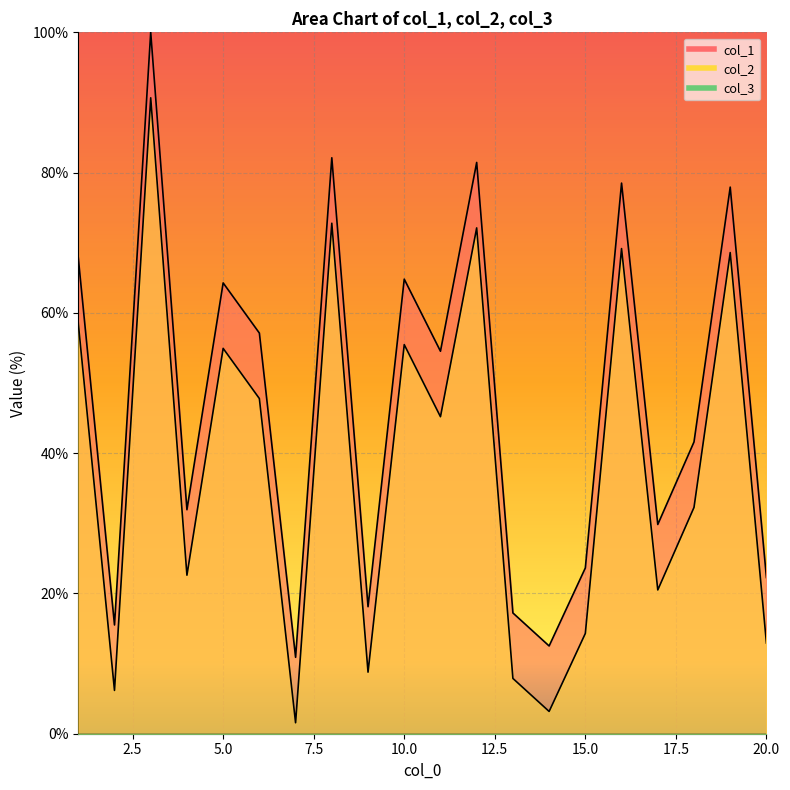

What is the greatest value displayed?

100.0